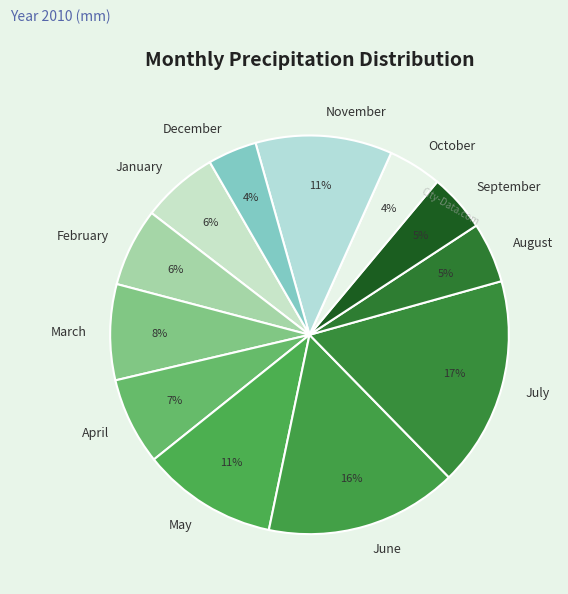

To the nearest percent, what is the average slice percentage?

8%